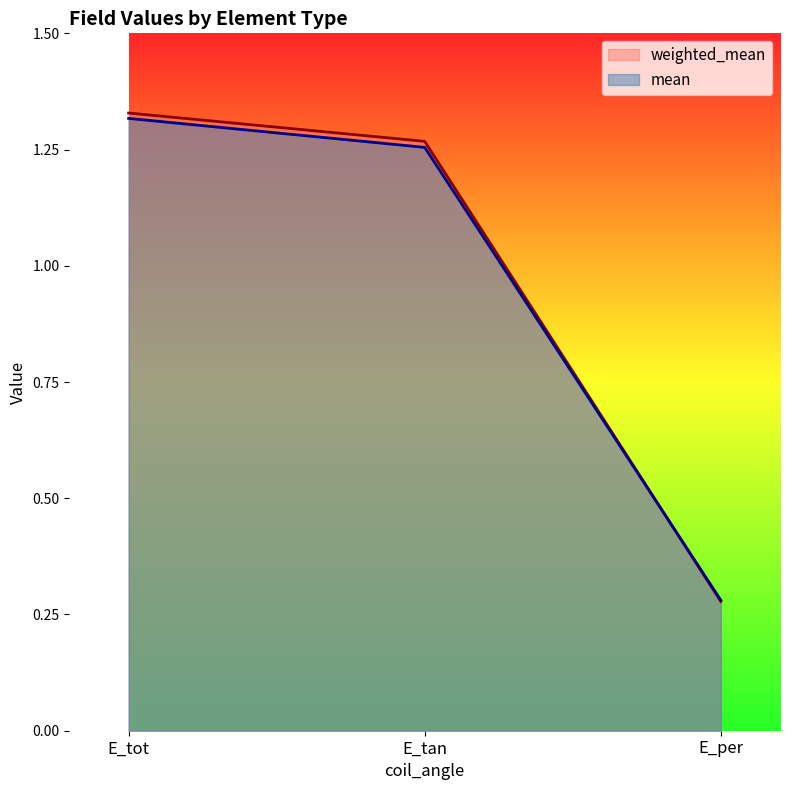

What are all the series names shown in the legend?

weighted_mean, mean